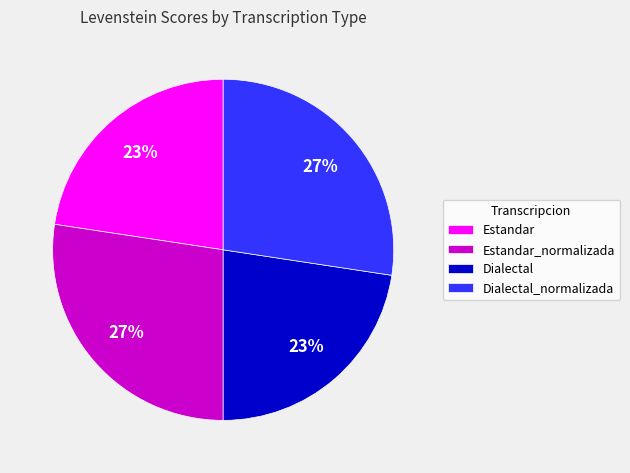

Combined, do Estandar_normalizada and Dialectal_normalizada account for over 50%?

Yes